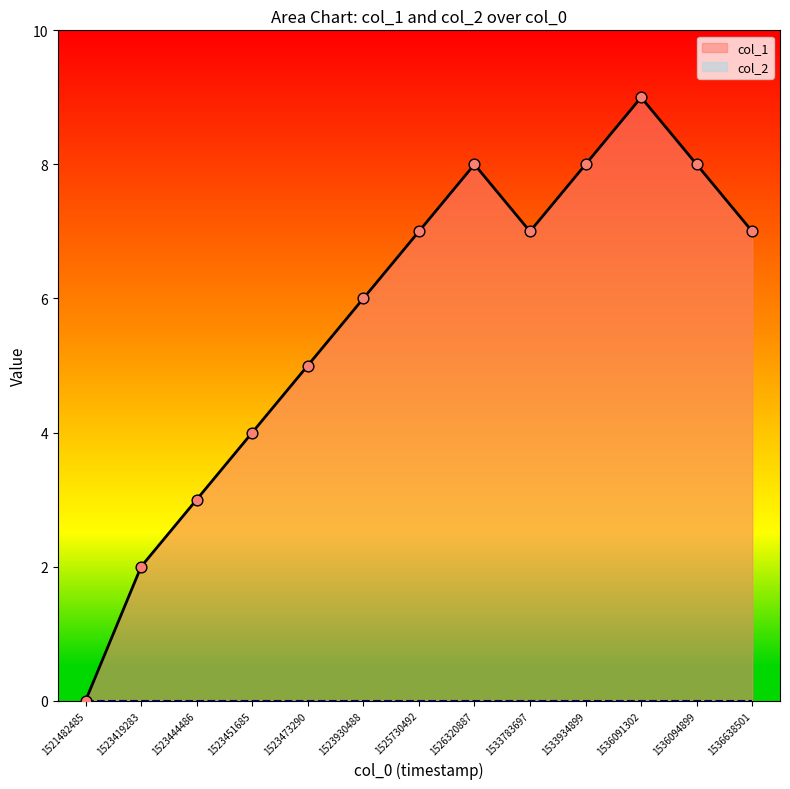

What is the change in value from 1523444486 to 1525730492?

+4